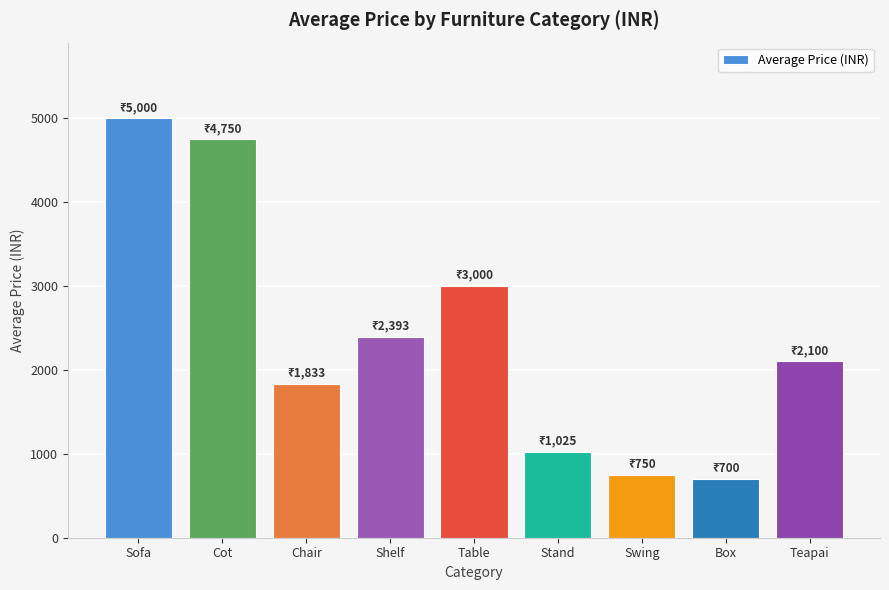

List the labels in order of value, largest first.

Sofa, Cot, Table, Shelf, Teapai, Chair, Stand, Swing, Box